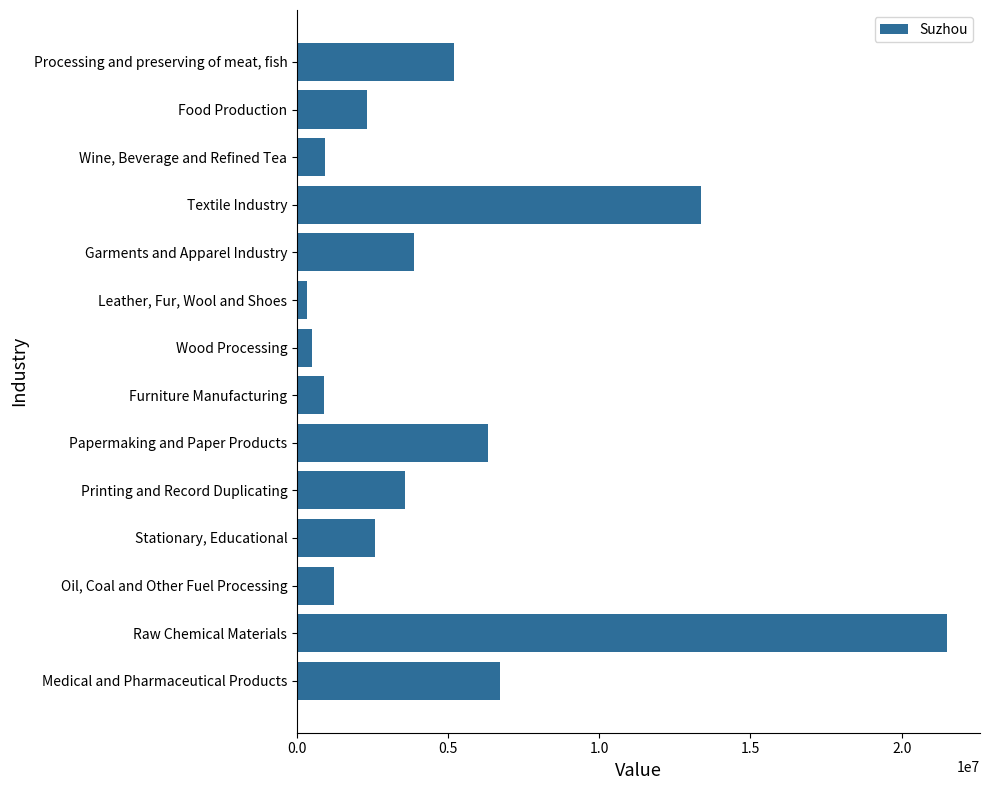

How many data points are less than 3556645?

7